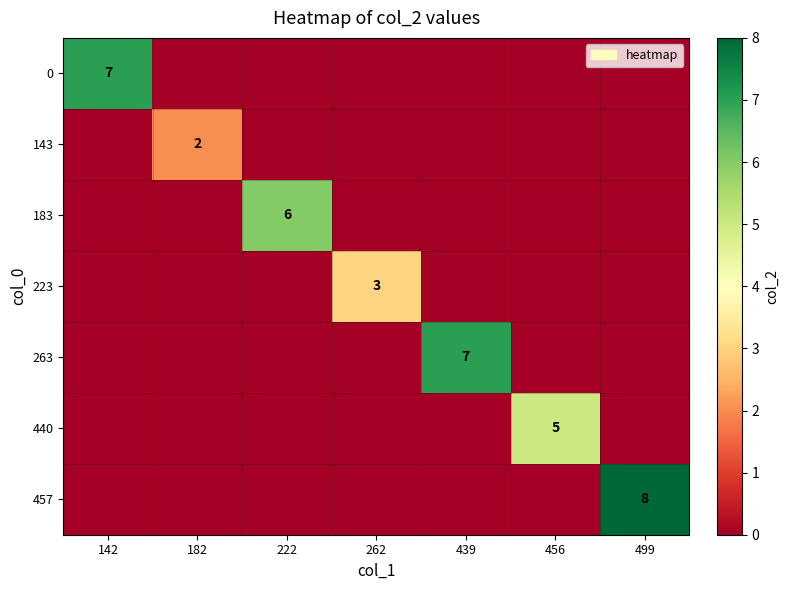

True or false: 263 has a value of 11 at 439.

False